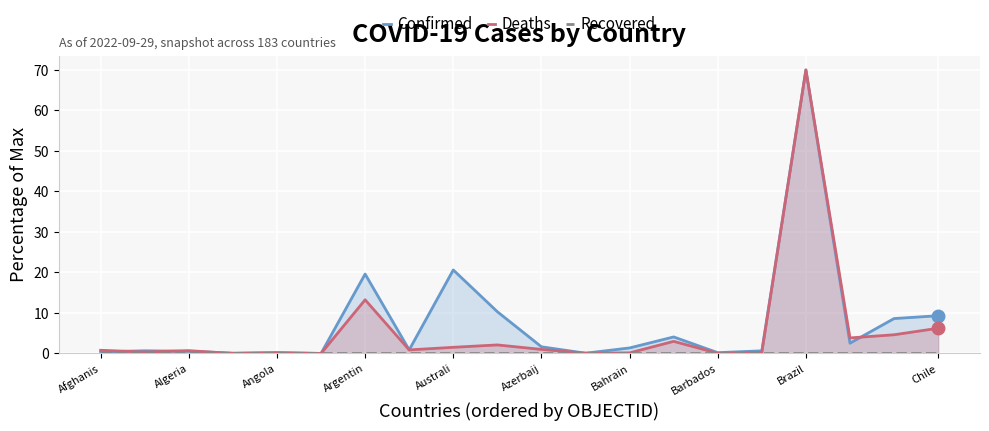

Rank the series by their average value, from lowest to highest.

Recovered, Deaths, Confirmed